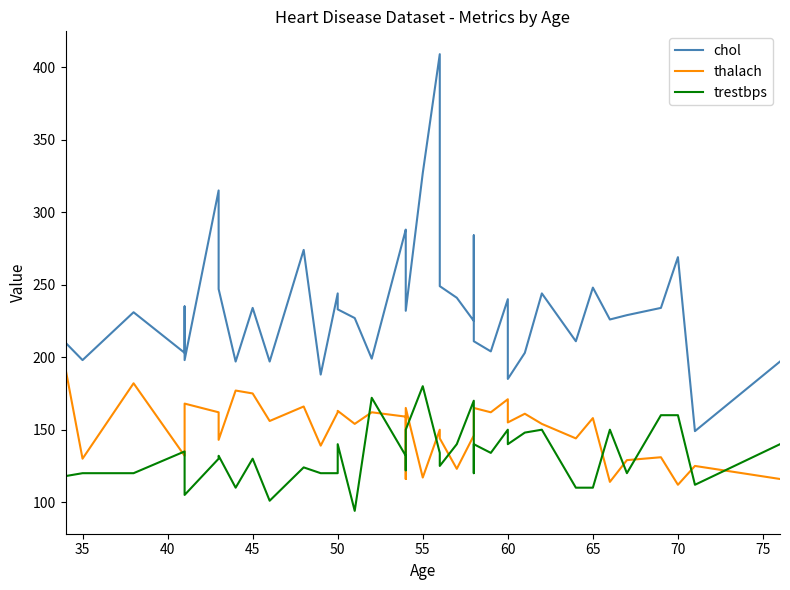

True or false: thalach and chol cross at least once.

False